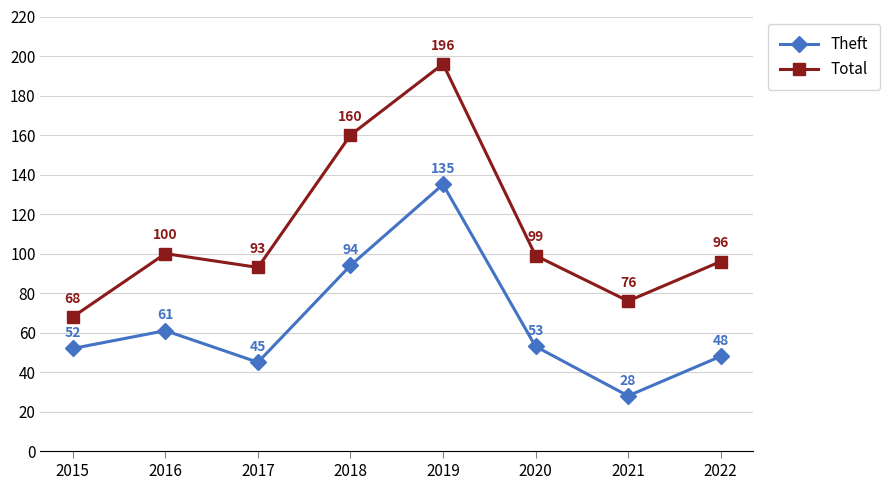

What is the approximate value of Theft at 2016?

61